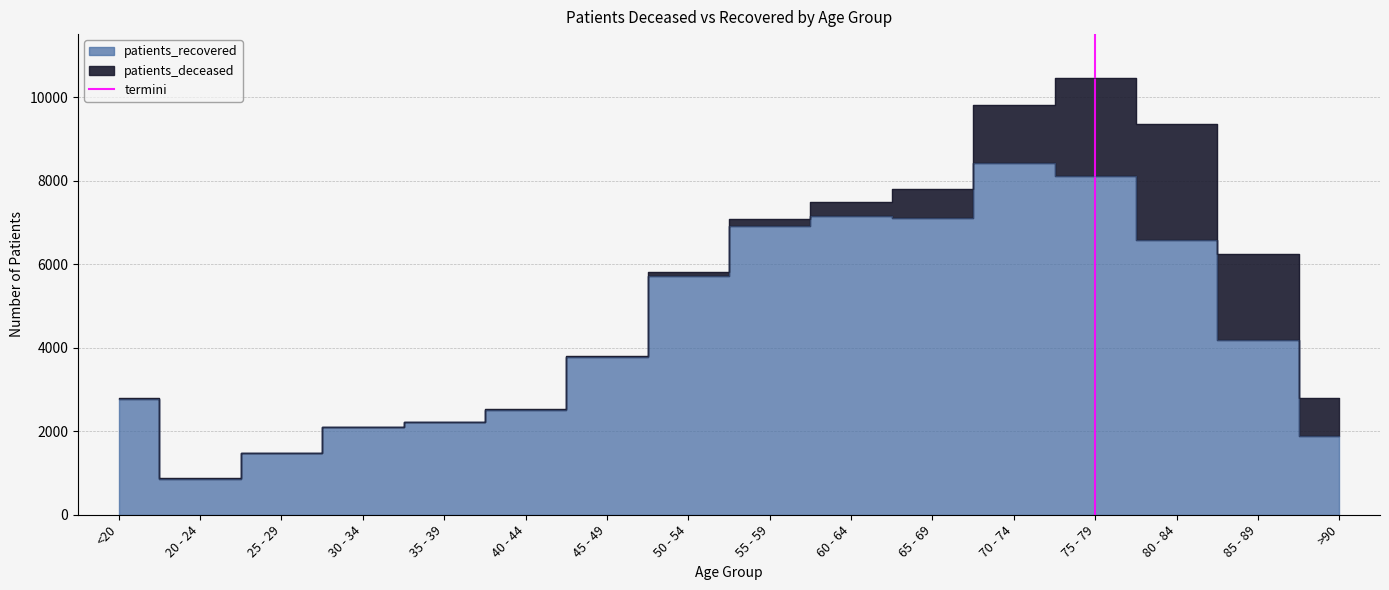

What is the label of the 2nd point from the left?

20 - 24